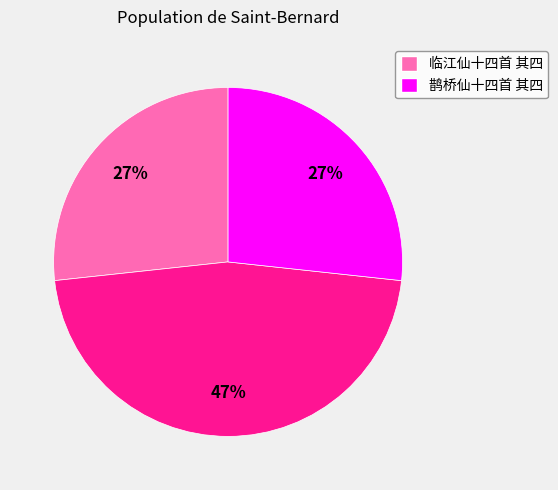

Is there any slice that represents more than half of the pie?

No